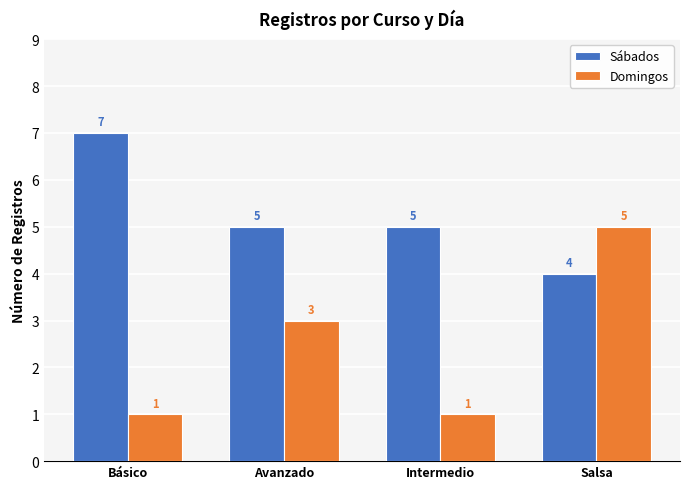

True or false: Sábados has a value of 5 at Avanzado.

True